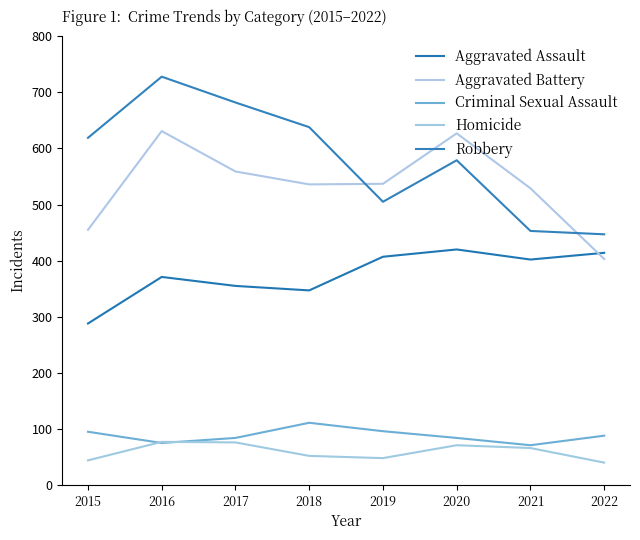

At which category is the sum across all series the highest?

2016